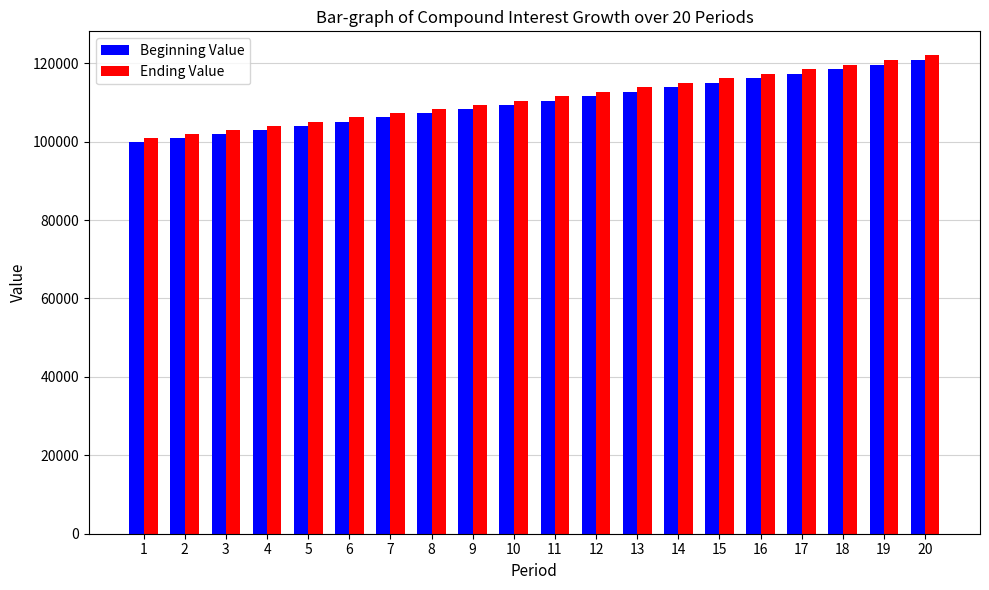

Is it true that Ending Value equals 147316.4 at 5?

False